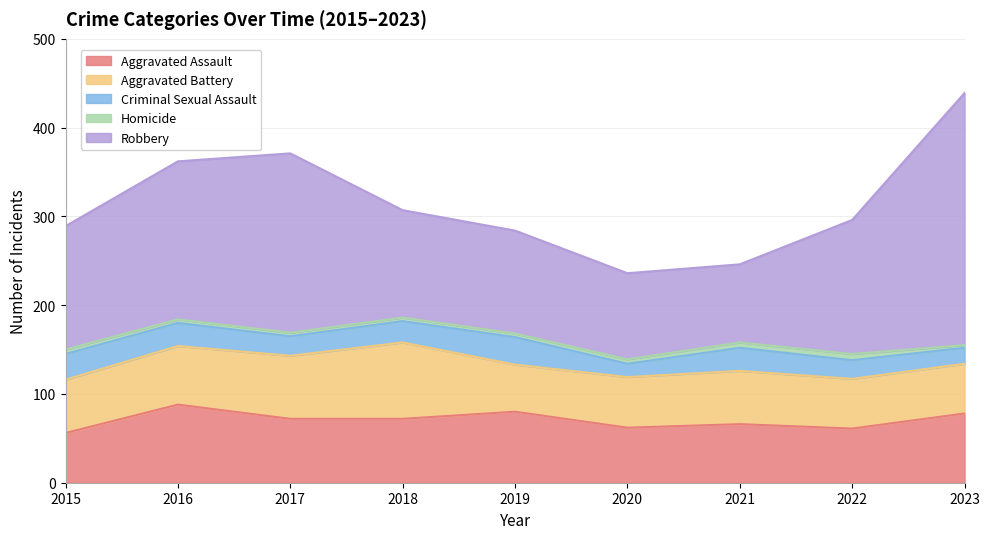

How many data points does each series have?

9